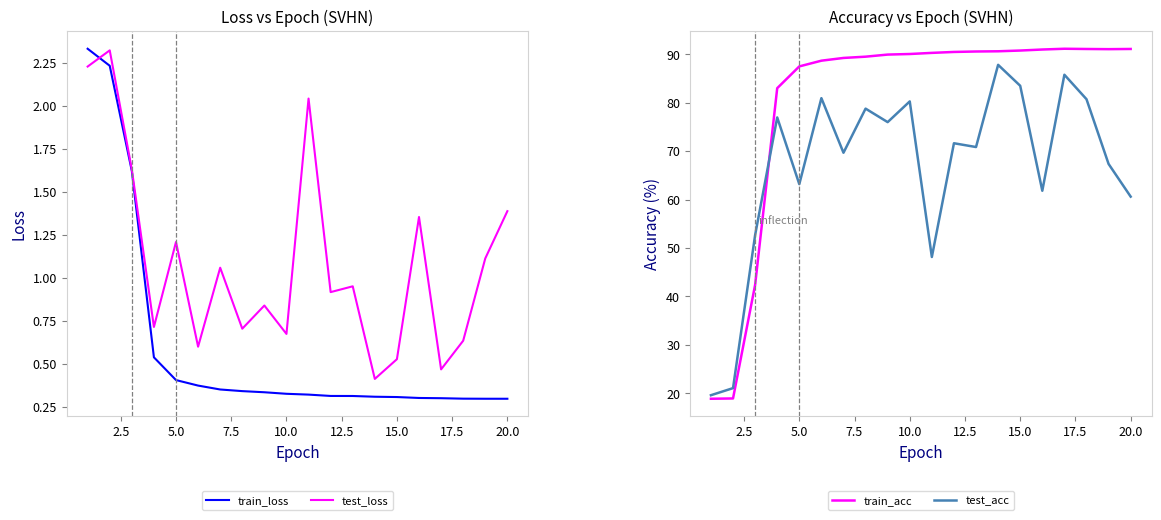

Is it true that train_acc equals 90.0 at 10.0?

True